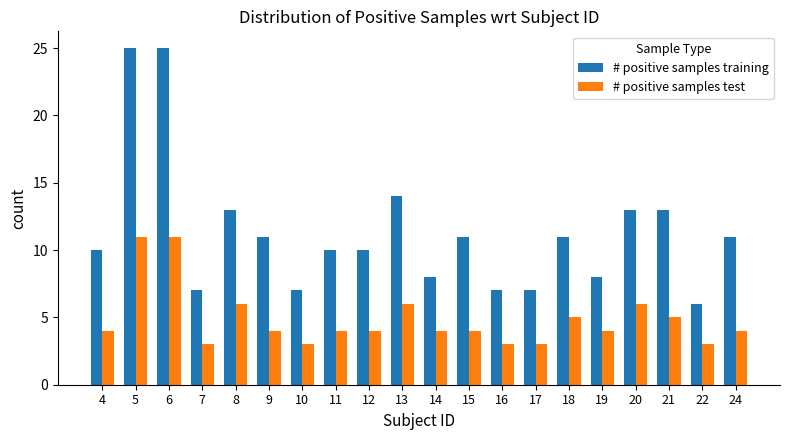

What is the sum of all # positive samples training values?

227